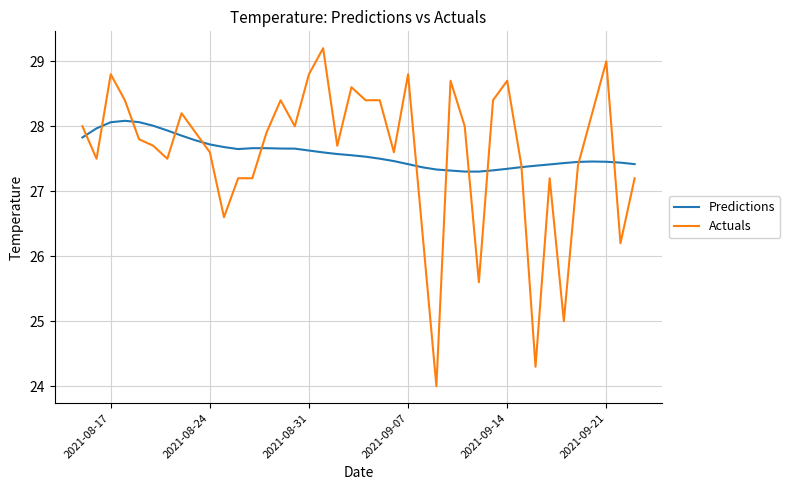

What is the minimum value shown in the chart?

24.0